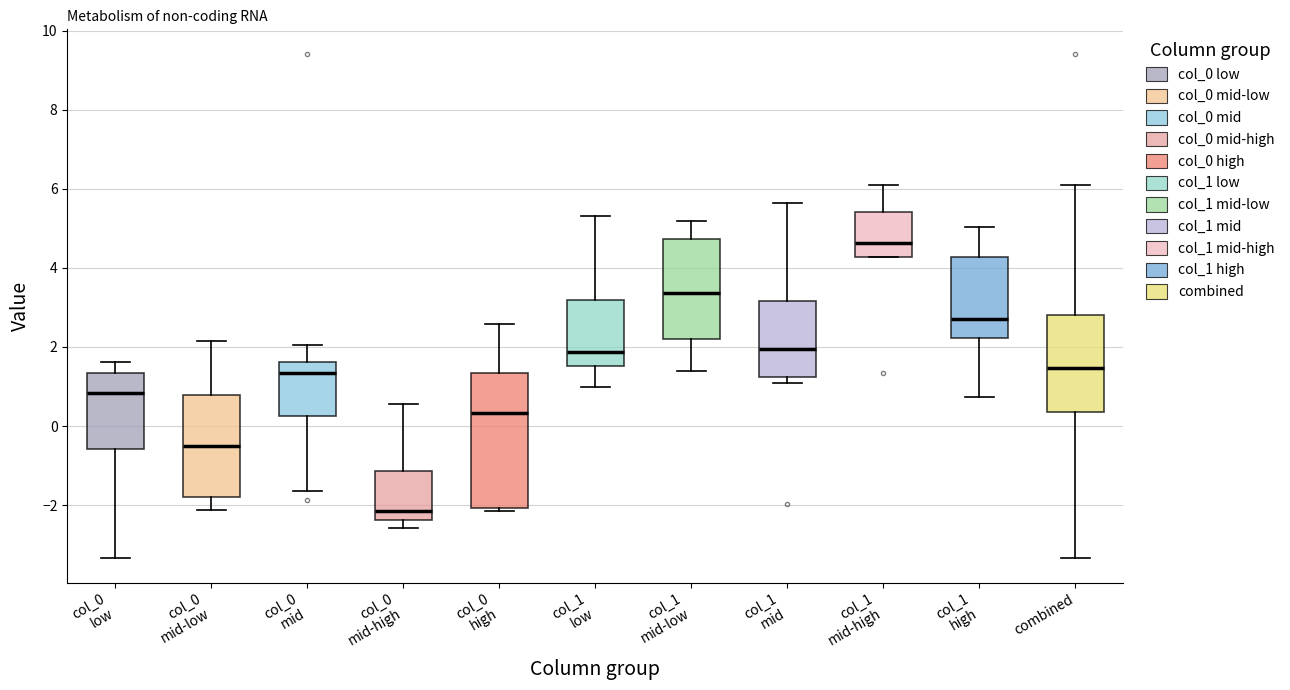

Where is the upper edge of the box for col_1 high on the y-axis? The values are not printed on the chart, so give them approximately, as read against the axis.

4.2